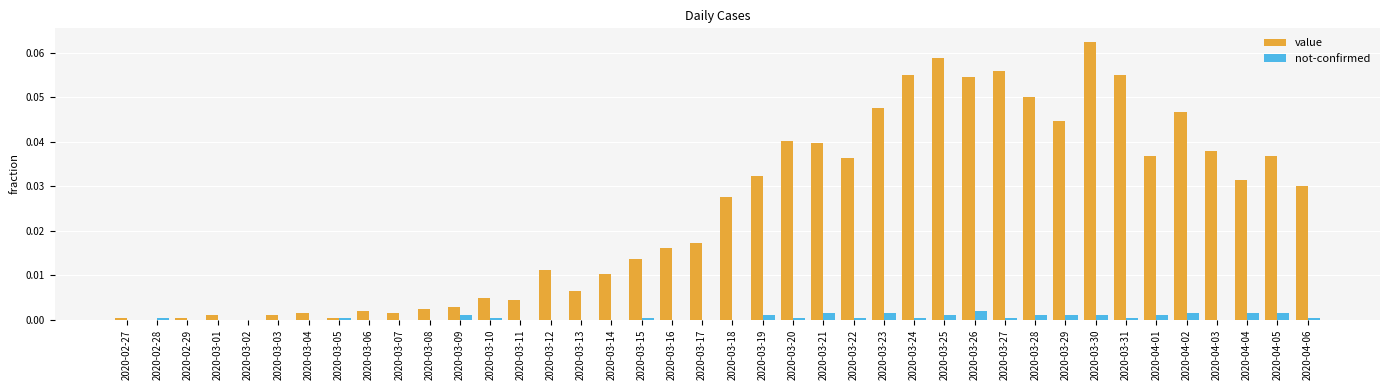

At which label does value reach its peak?

2020-03-30